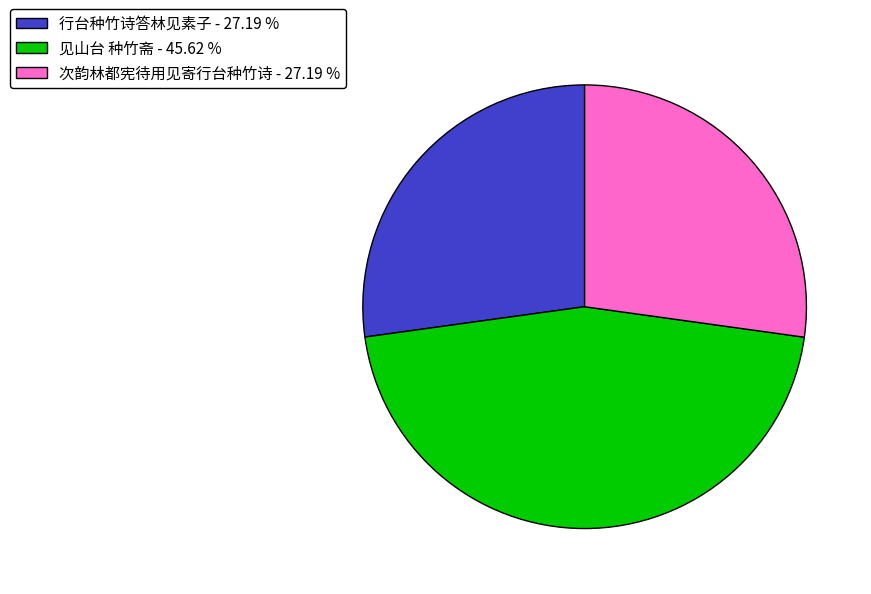

Combined, do 次韵林都宪待用见寄行台种竹诗 - 27.19 % and 见山台 种竹斋 - 45.62 % account for over 50%?

Yes